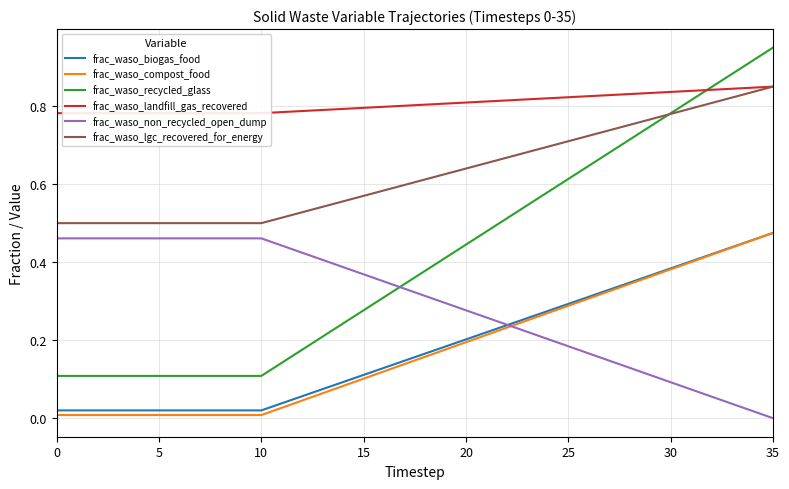

Which series has the largest range (max minus min)?

frac_waso_recycled_glass